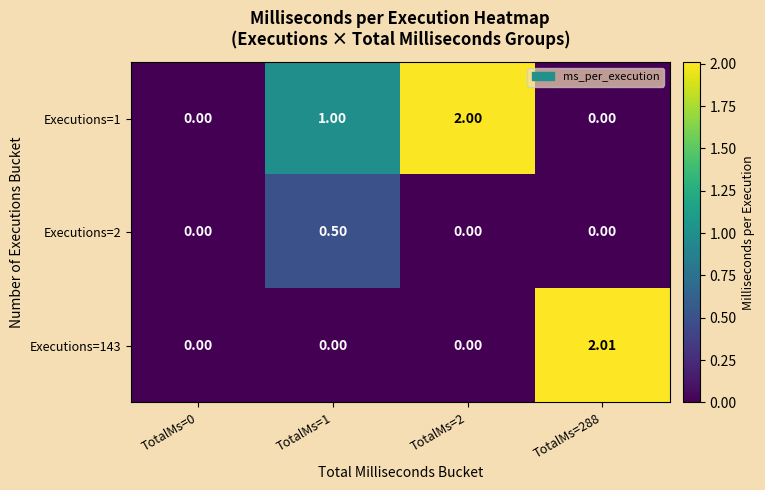

At which category is the sum across all series the highest?

TotalMs=288